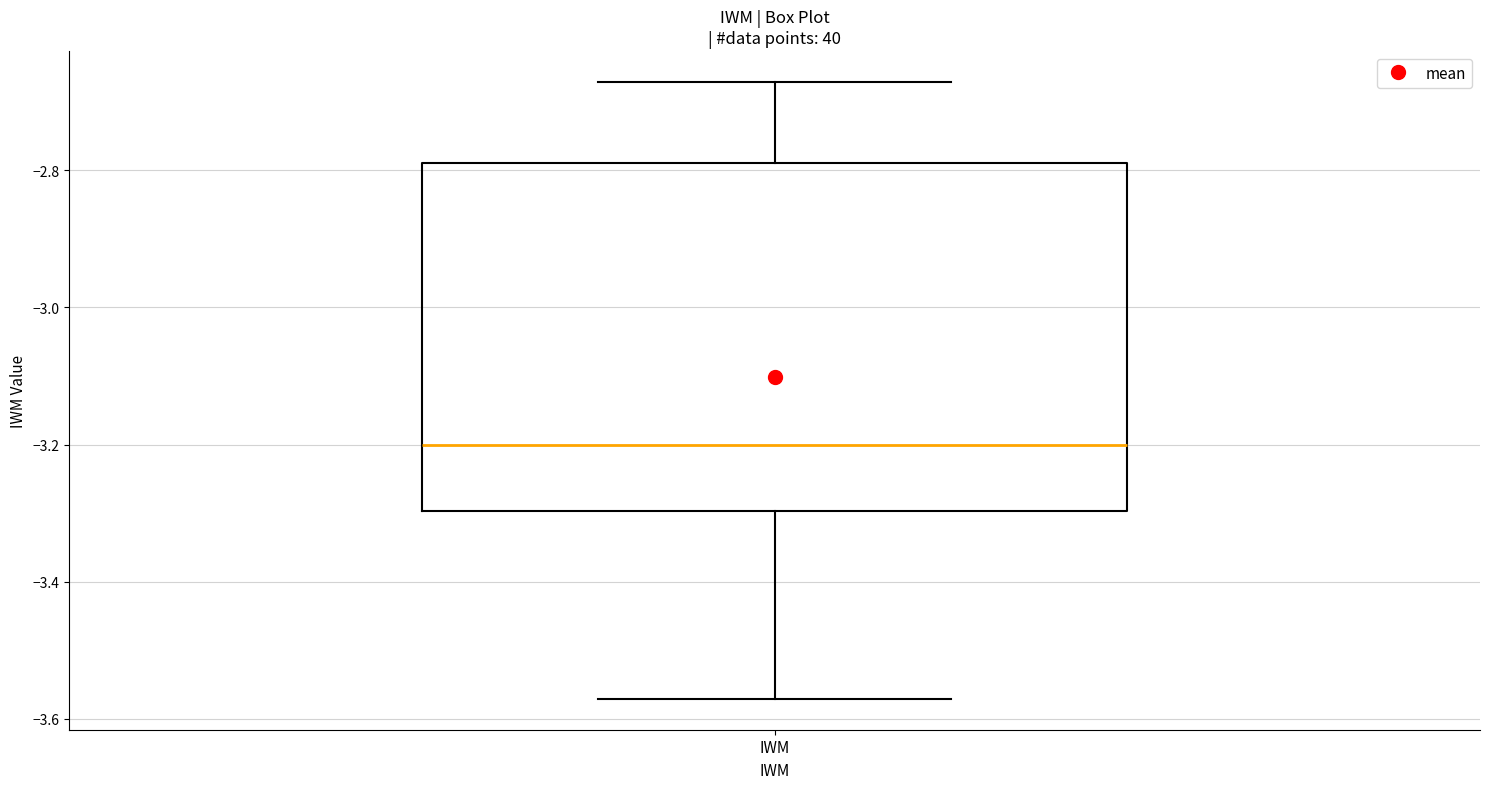

Where is the lower edge of the box for IWM on the y-axis? The values are not printed on the chart, so give them approximately, as read against the axis.

-3.30